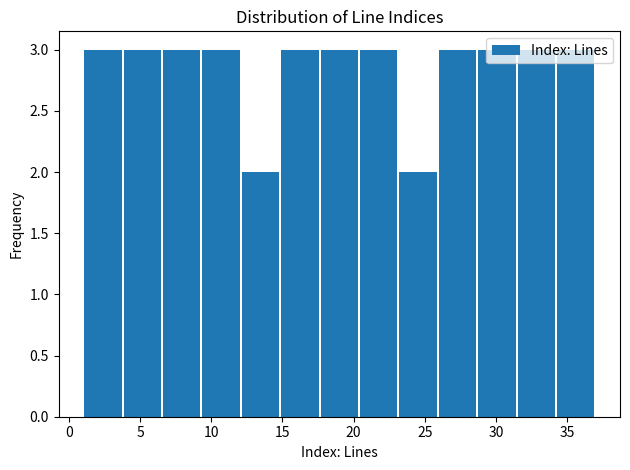

Reading left to right, transcribe this chart: for each bar, give the range it covers on the x-axis and its height. Neither the bar edges nor the heights are printed on the chart, so give them approximately, as read against the axes.

1.0 to 4.0: 3
4.0 to 6.5: 3
6.5 to 9.5: 3
9.5 to 12.0: 3
12.0 to 15.0: 2
15.0 to 17.5: 3
17.5 to 20.5: 3
20.5 to 23.0: 3
23.0 to 26.0: 2
26.0 to 28.5: 3
28.5 to 31.5: 3
31.5 to 34.0: 3
34.0 to 37.0: 3